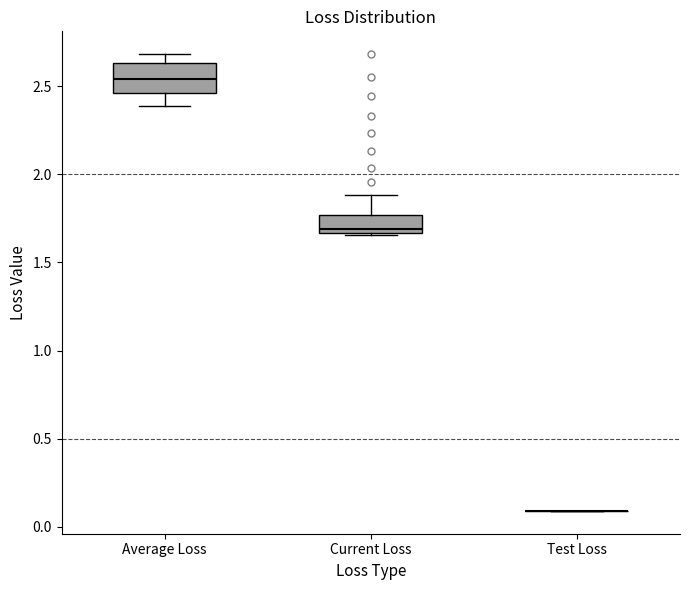

Reading left to right, read every box against the y-axis: the position of its median line, the range the box covers, and the ends of its whiskers. The values are not printed on the chart, so give them approximately, as read against the axis.

Average Loss: median 2.55, box 2.45 to 2.65, whiskers 2.40 to 2.70
Current Loss: median 1.70, box 1.65 to 1.75, whiskers 1.65 to 1.90
Test Loss: box collapsed to a line at 0.10, whiskers 0.10 to 0.10